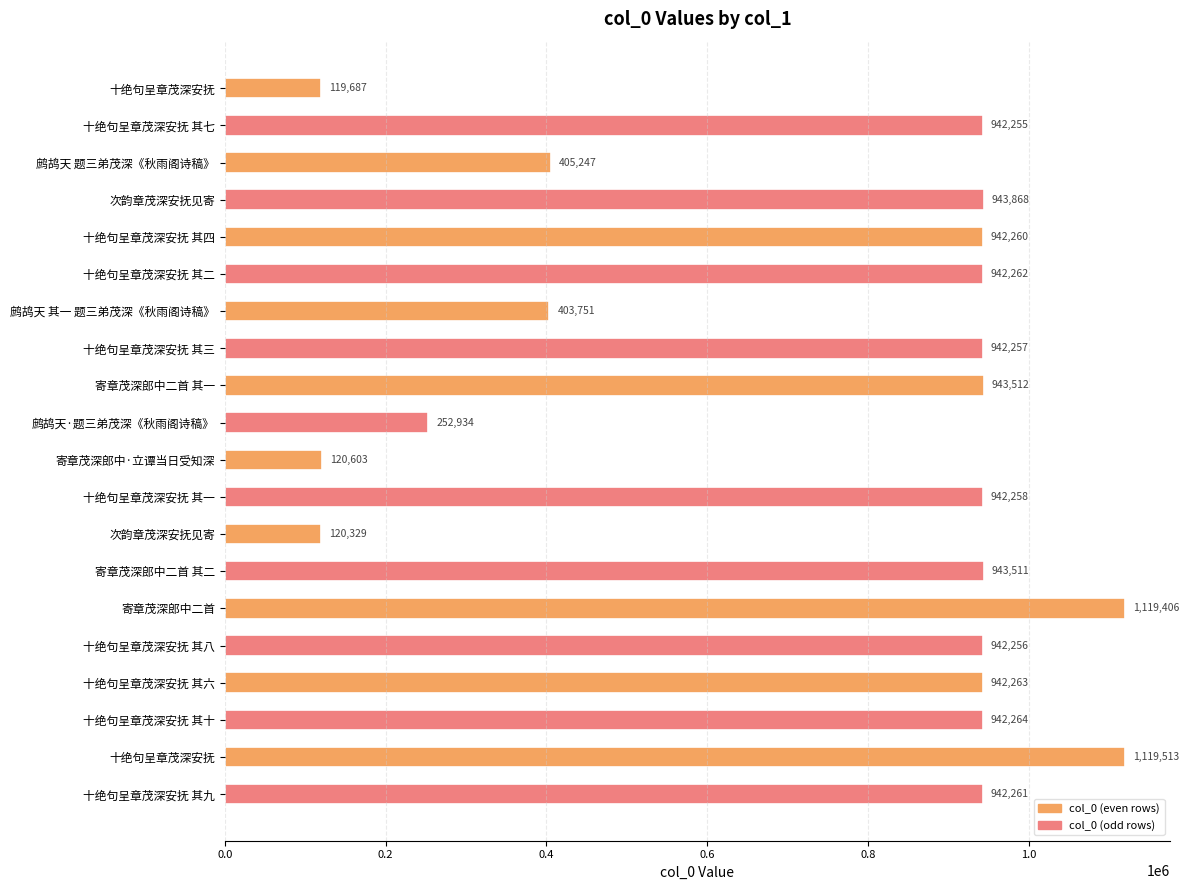

Are the bars horizontal?

Yes